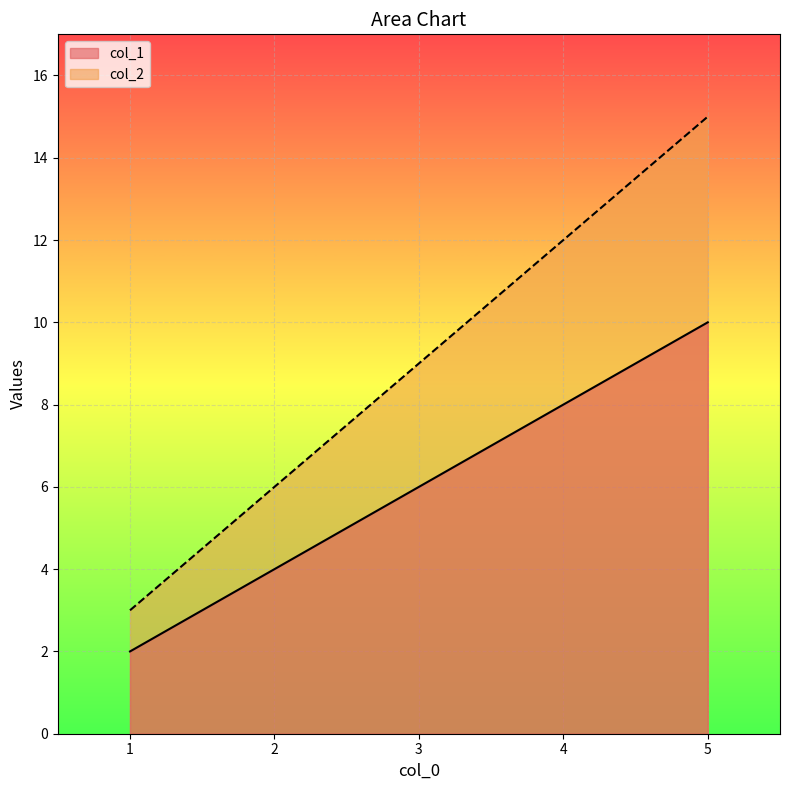

How many distinct data groups are displayed?

2